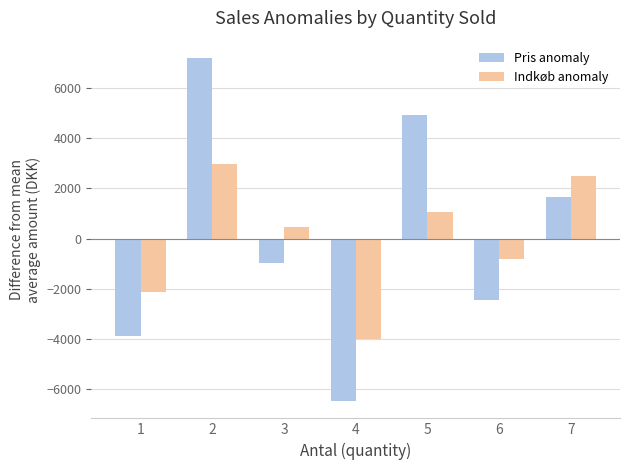

How many values in the Indkøb anomaly series exceed 448?

4